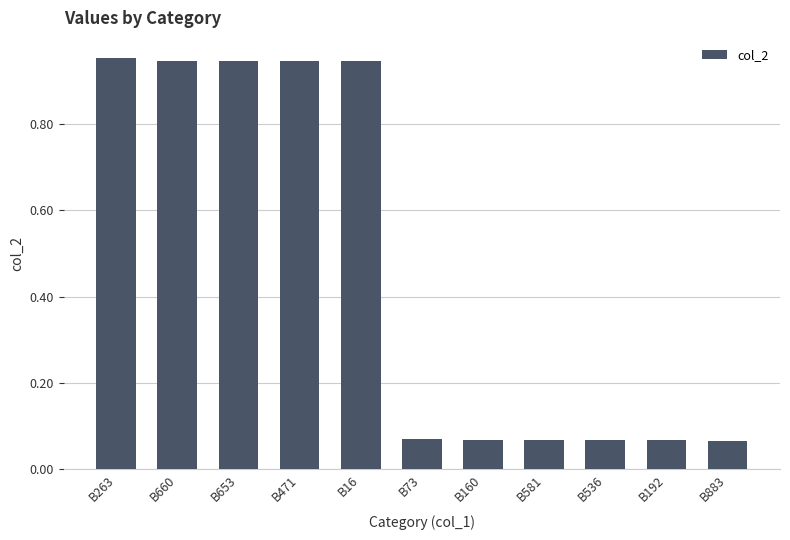

True or false: the data shows 0.6 at B16.

False